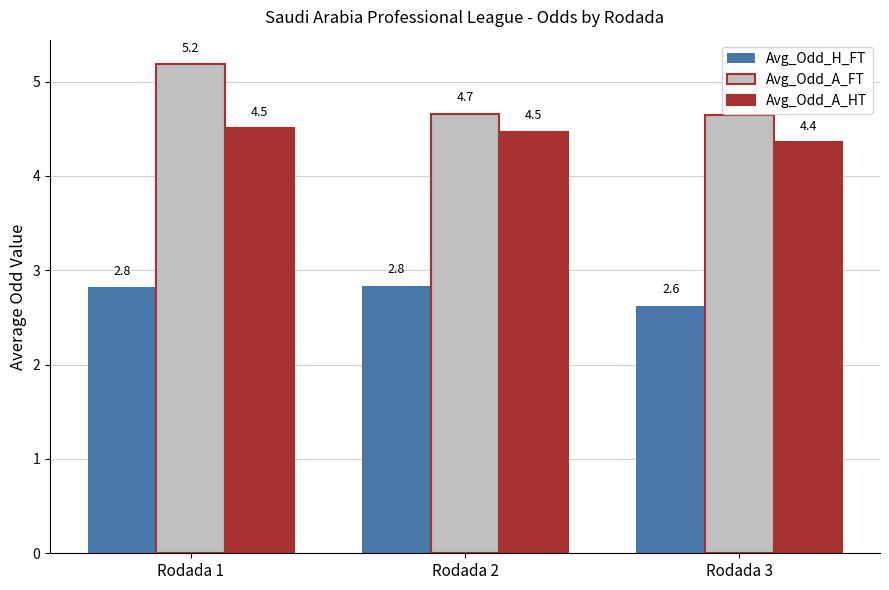

At which category is the sum across all series the highest?

Rodada 1